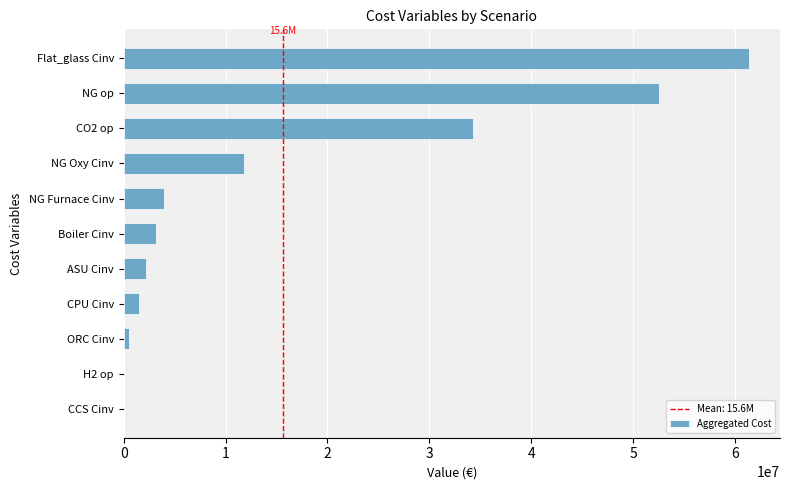

The chart shows a value of 1536430.0 at CPU Cinv. True or false?

True